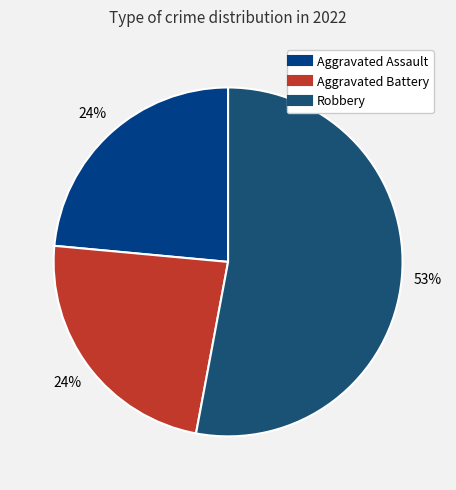

What is the majority slice?

Robbery